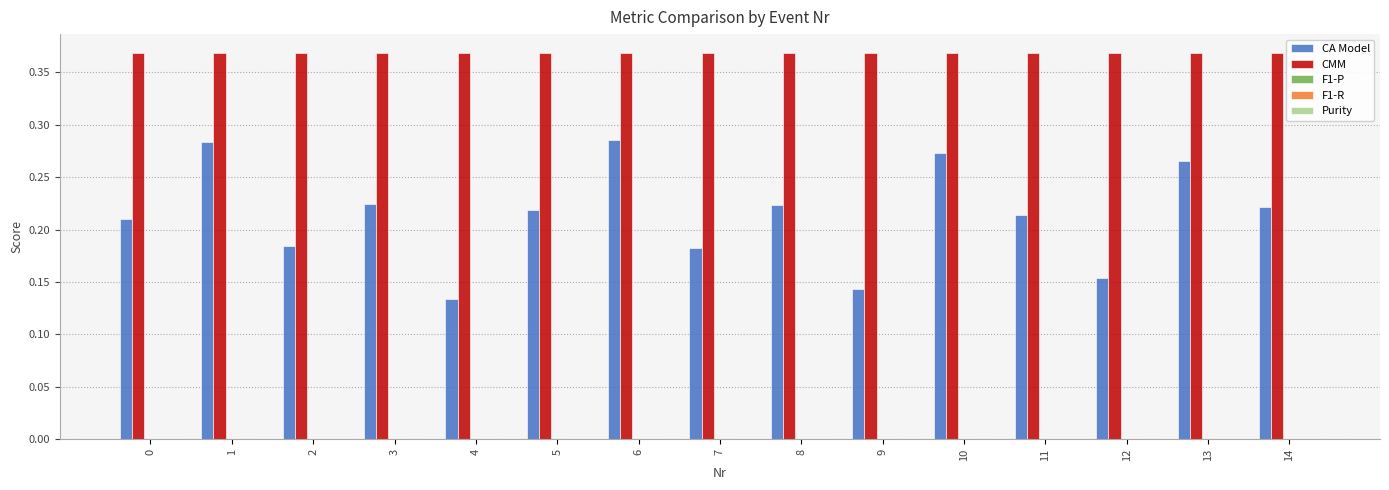

The CA Model series shows 0.3 at 5. True or false?

False